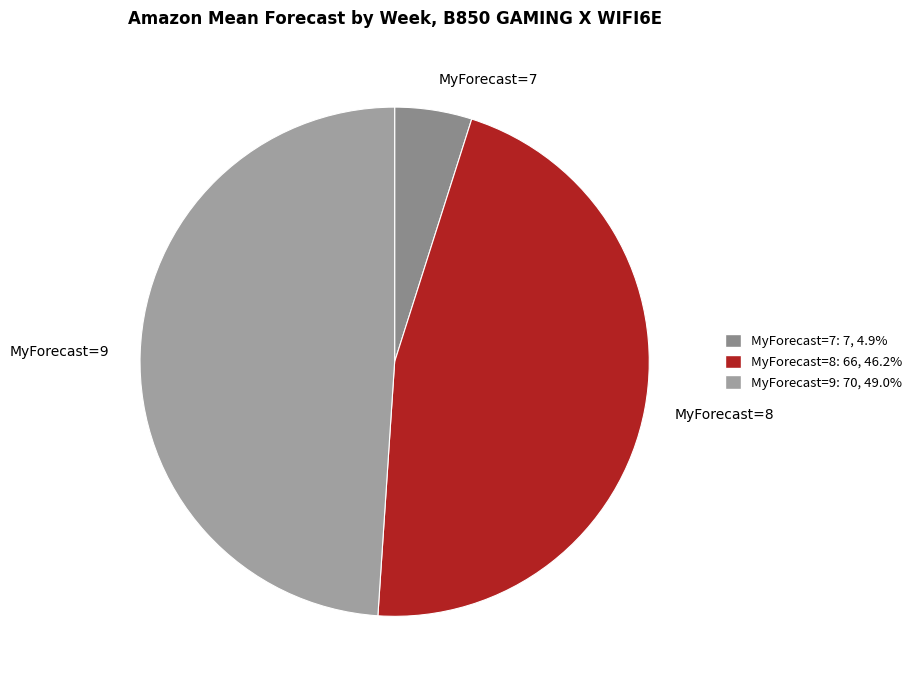

How many segments does this pie chart have?

3